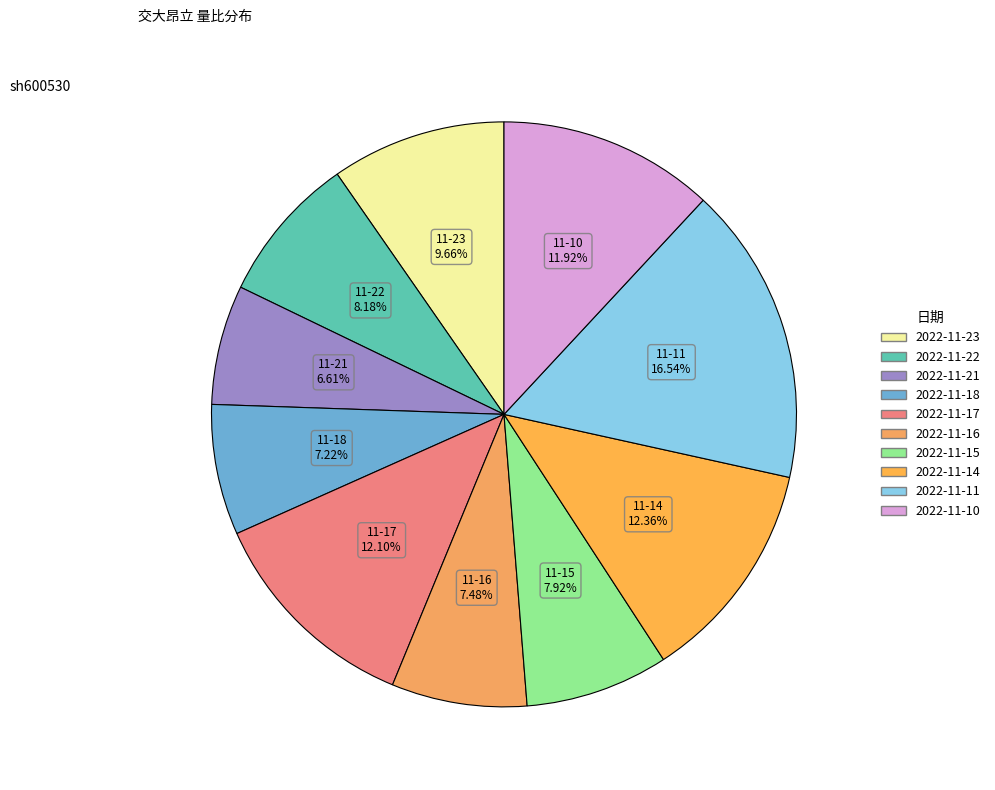

To the nearest percent, what portion does 2022-11-10 represent?

12%